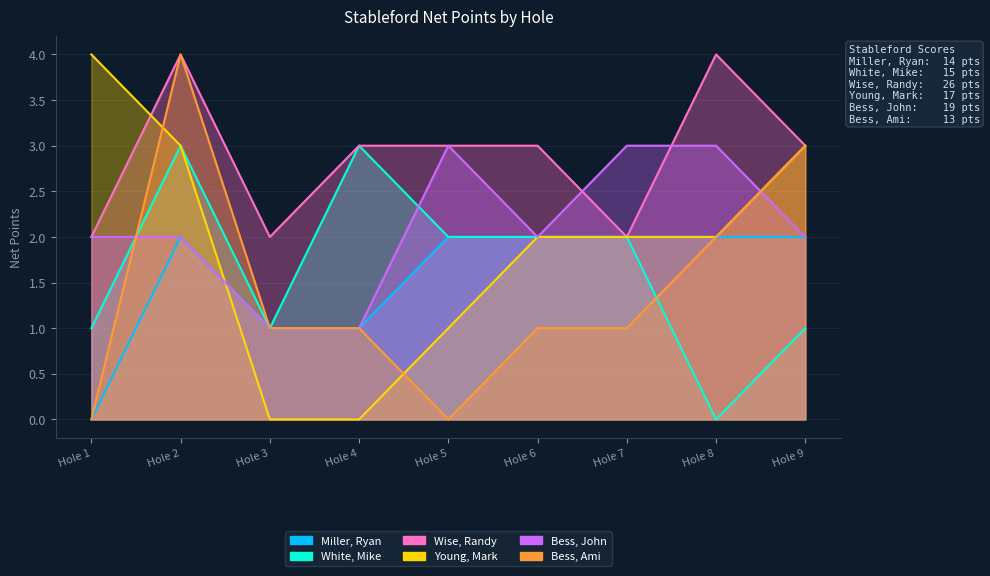

True or false: Wise, Randy and White, Mike cross at least once.

False